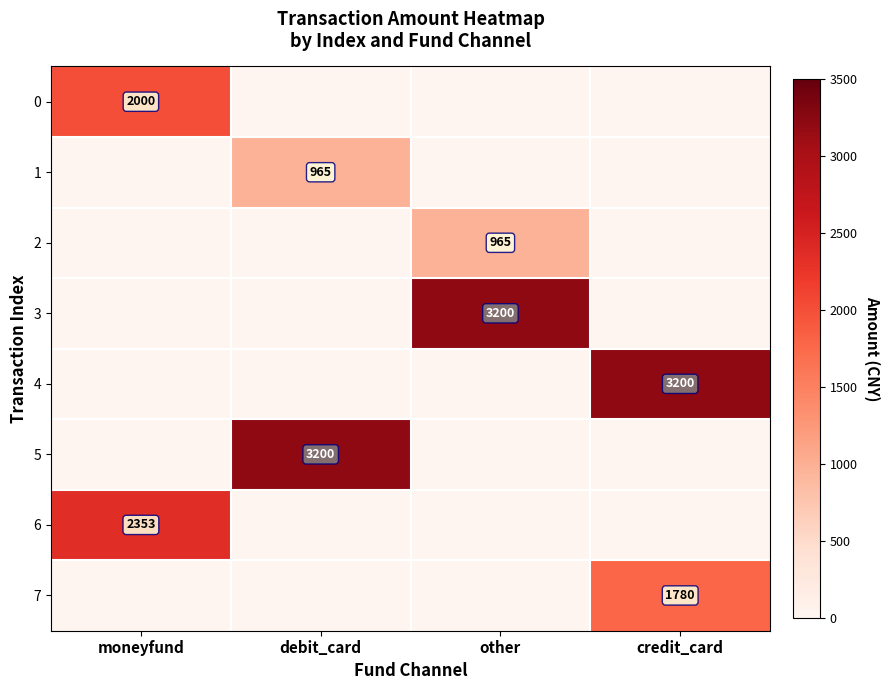

True or false: 7 has a value of 2682 at credit_card.

False